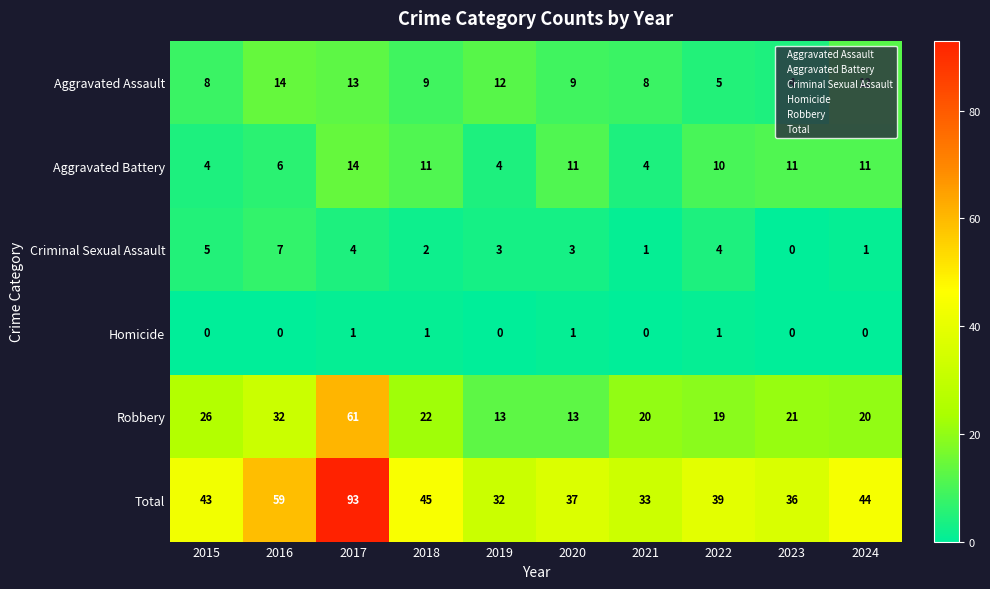

What is the approximate value of Total at 2015, to the nearest 10?

40